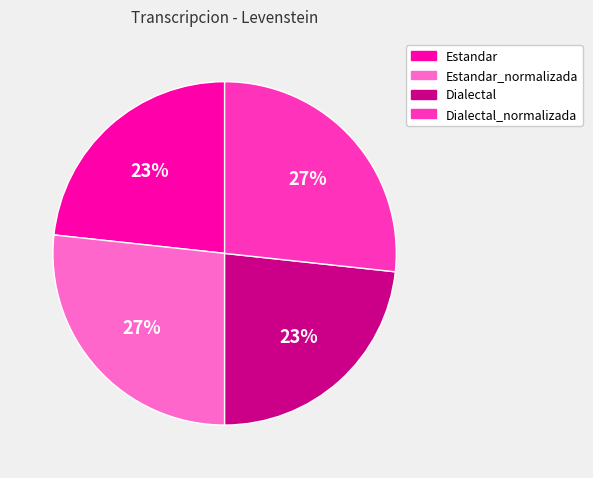

How many segments does this pie chart have?

4